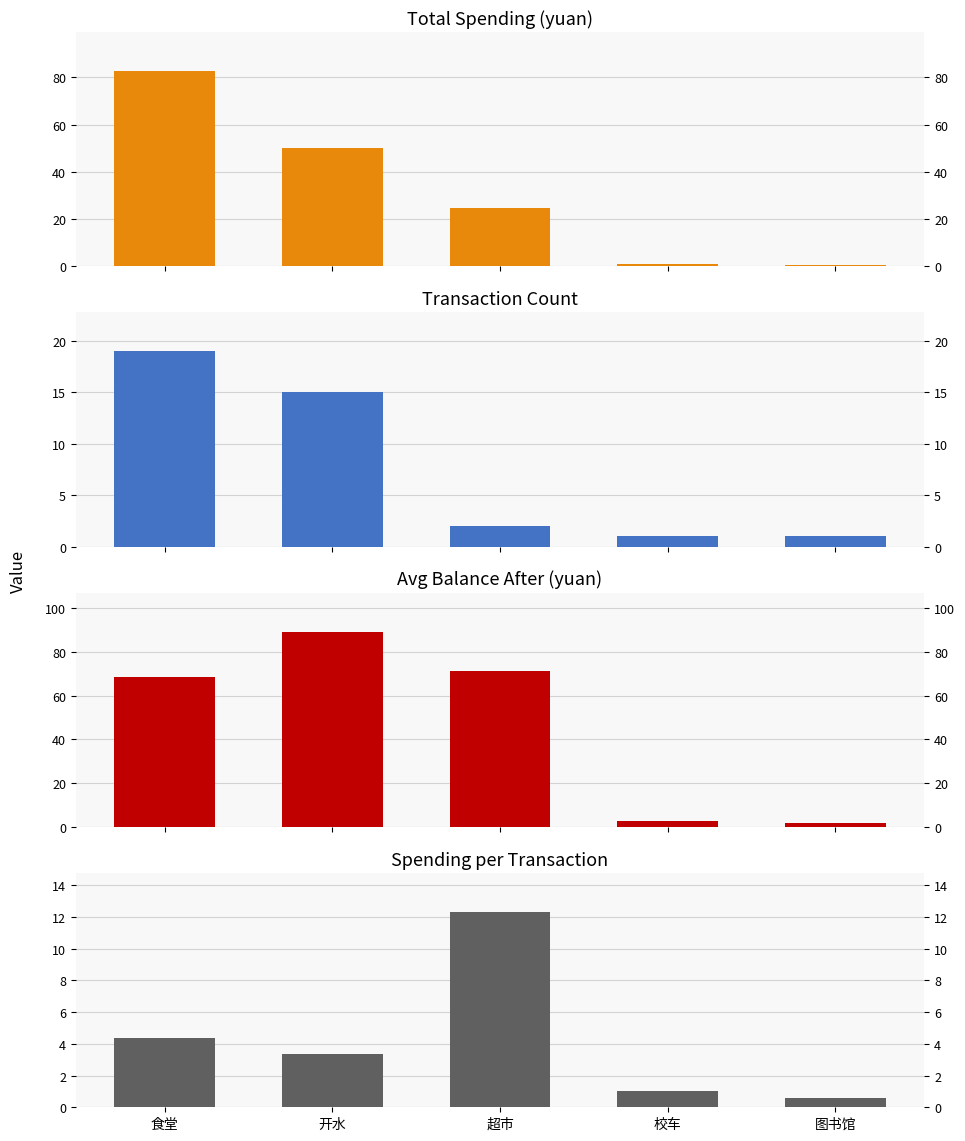

What is the difference between the maximum and minimum values in the Transaction Count series?

18.0